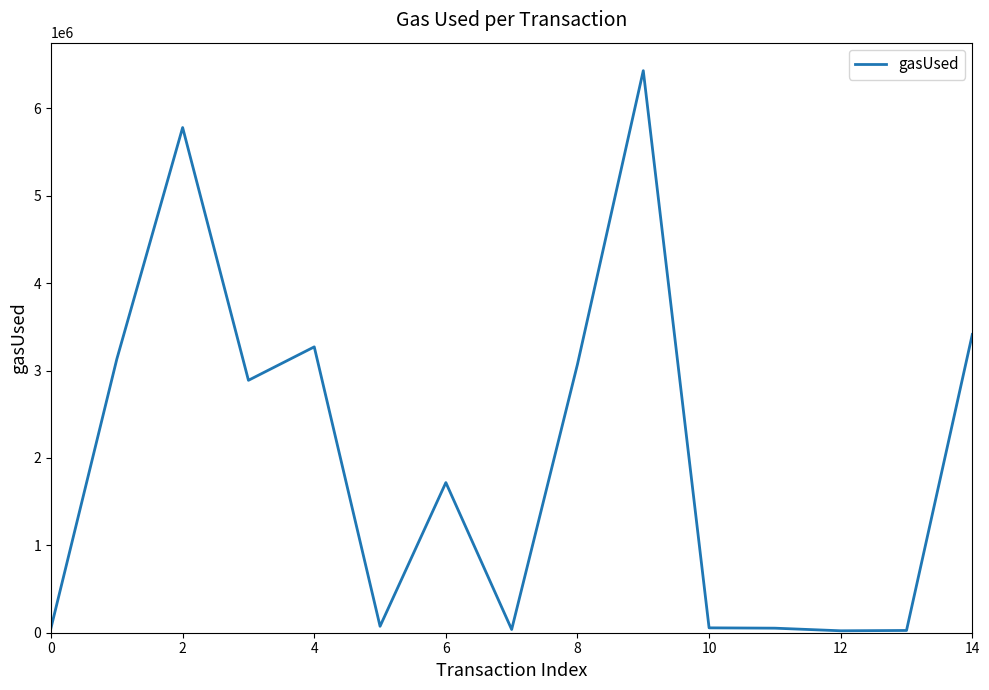

Does the chart display data point markers on the line(s)?

No